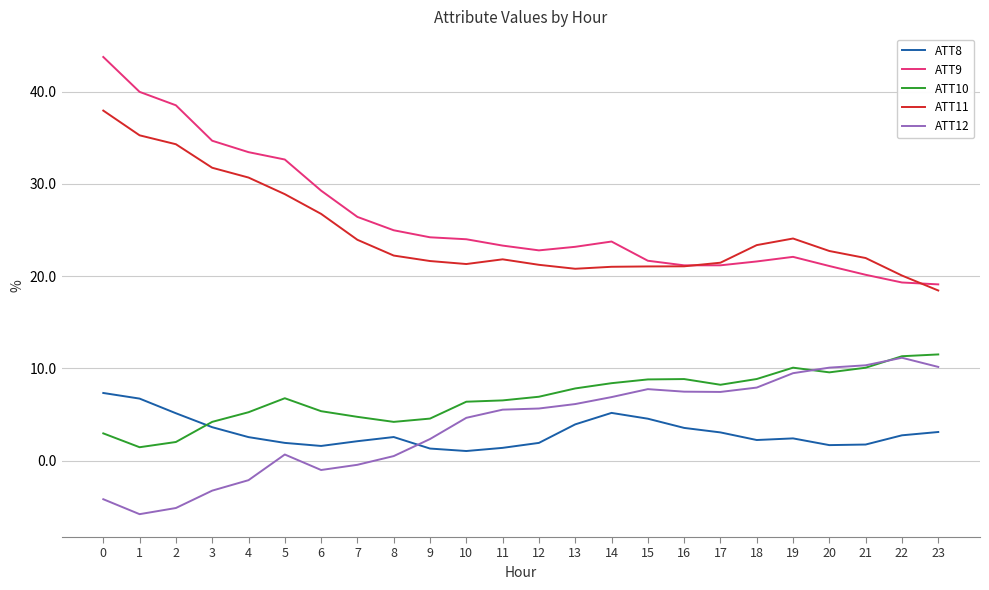

At how many categories does at least one series exceed 7?

24